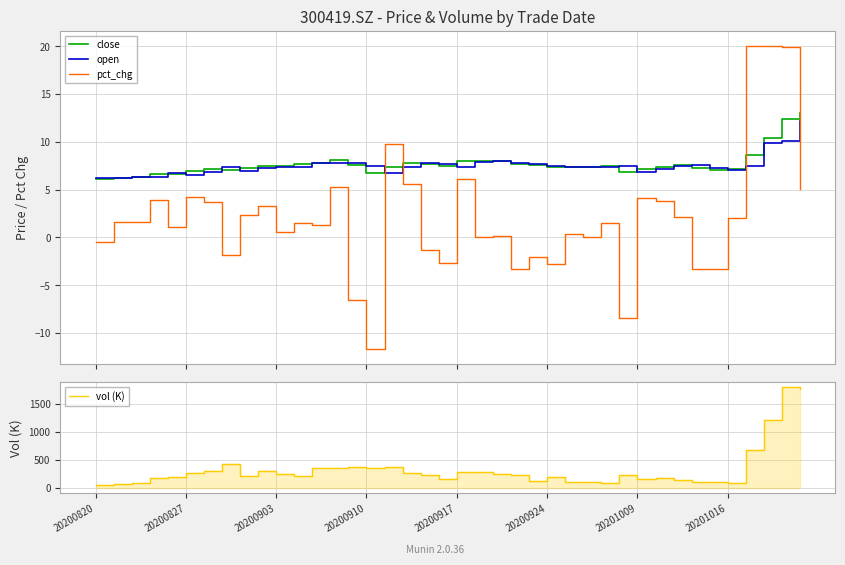

What is the maximum value for vol (K)?

1802.6